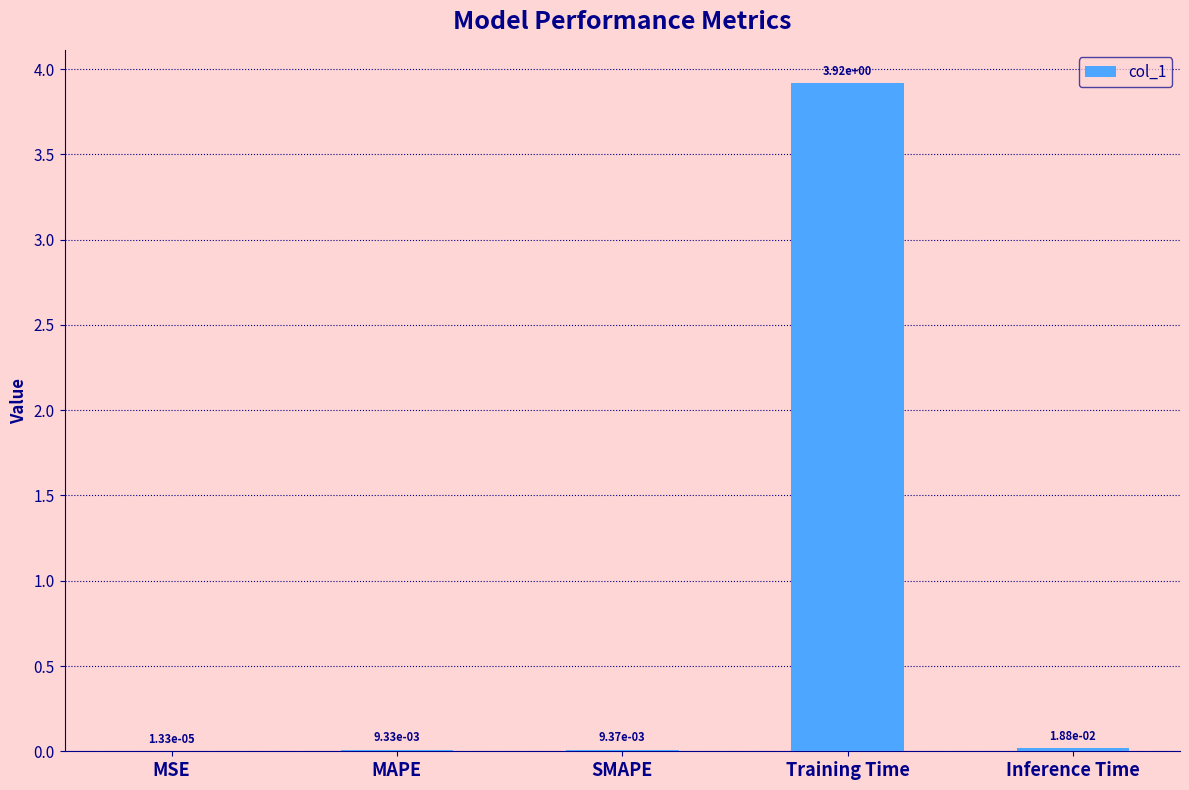

What is the greatest value displayed?

3.9